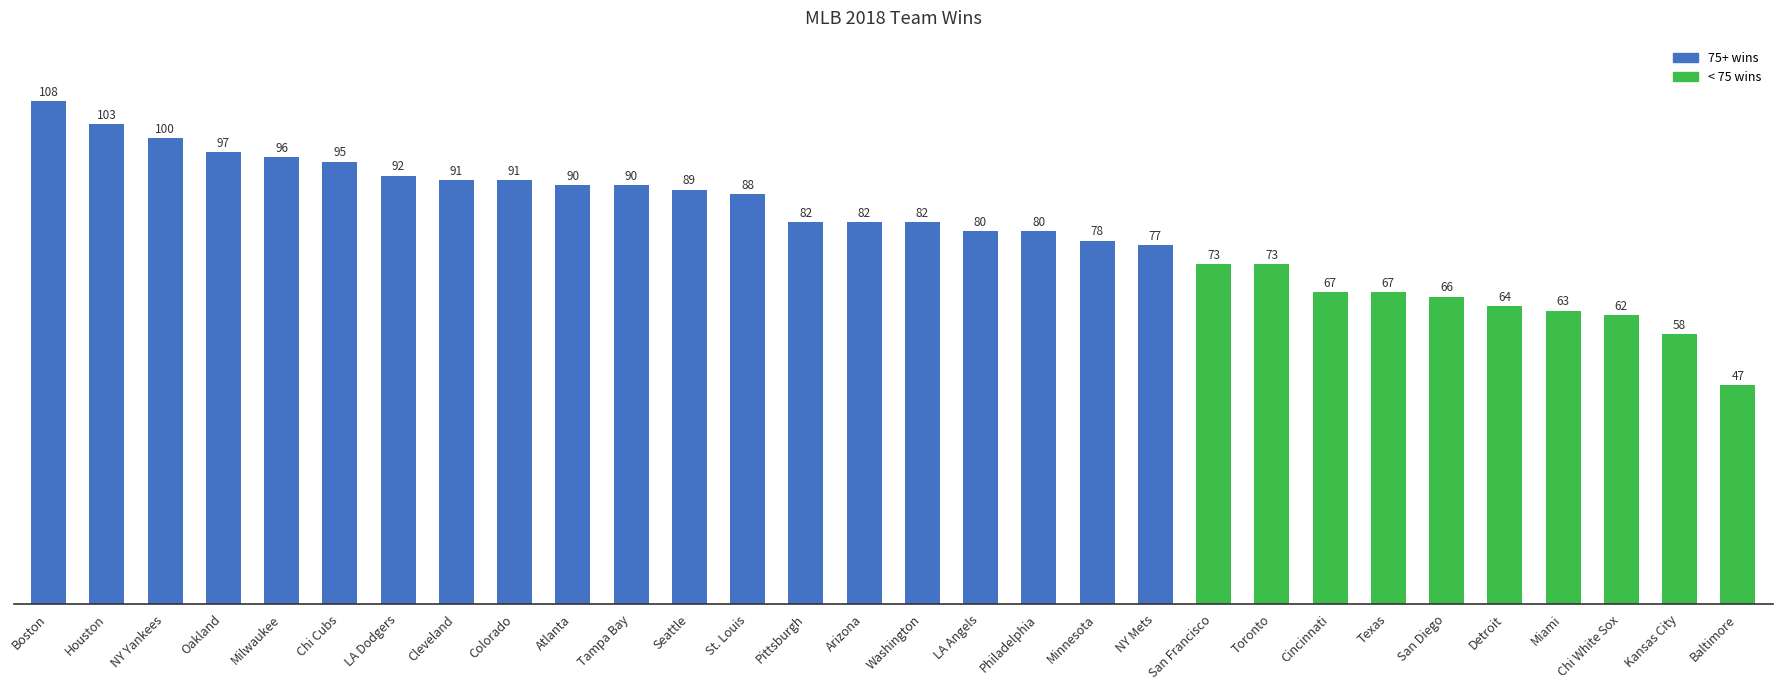

What position from the left is Minnesota?

19